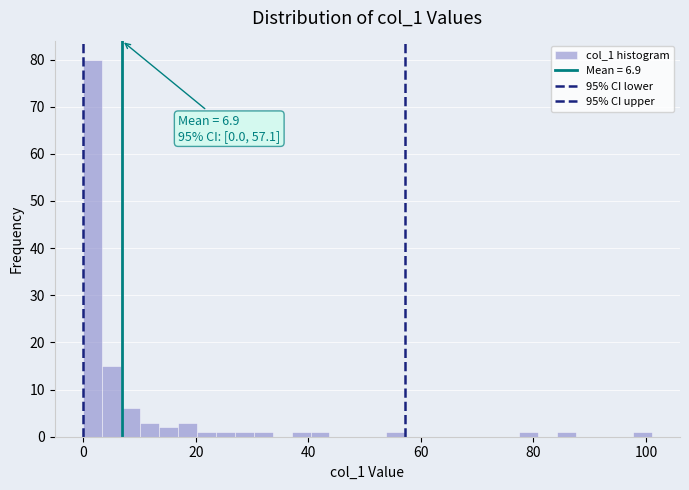

Around what value on the x-axis is the tallest bar? Give the approximate position of its centre, as read against the axis.

2